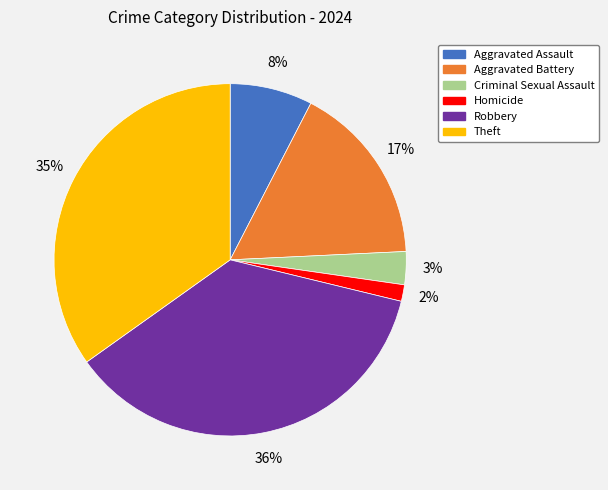

Combined, do Aggravated Assault and Criminal Sexual Assault account for over 50%?

No